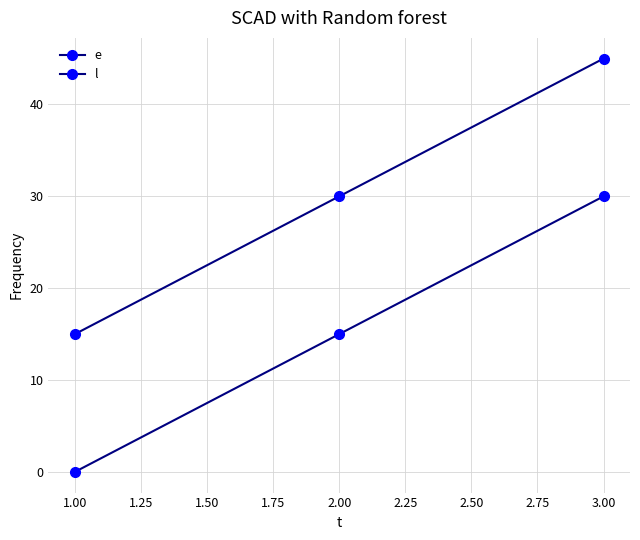

Does the chart have visible grid lines?

Yes